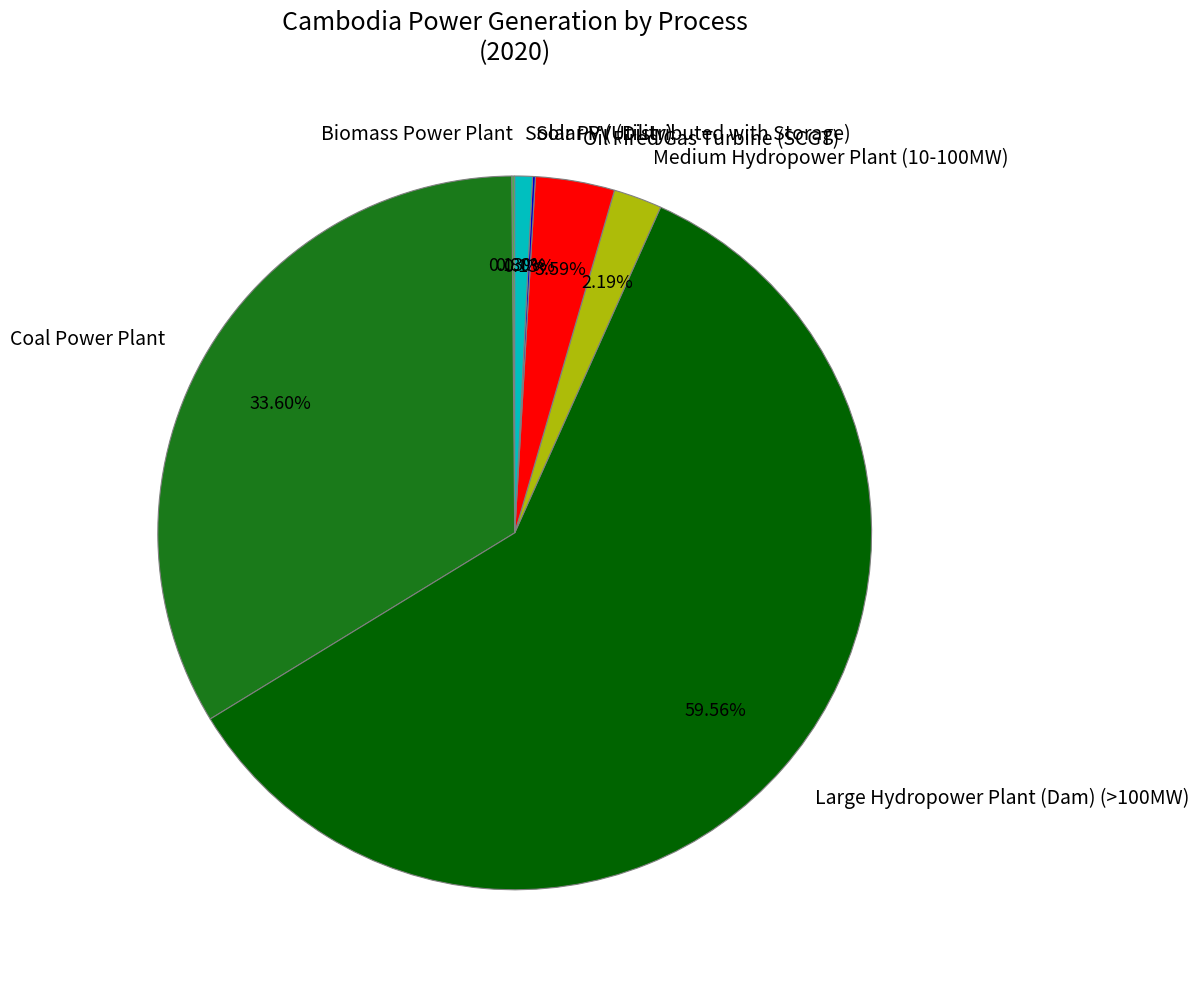

Which category accounts for the majority?

Large Hydropower Plant (Dam) (>100MW)